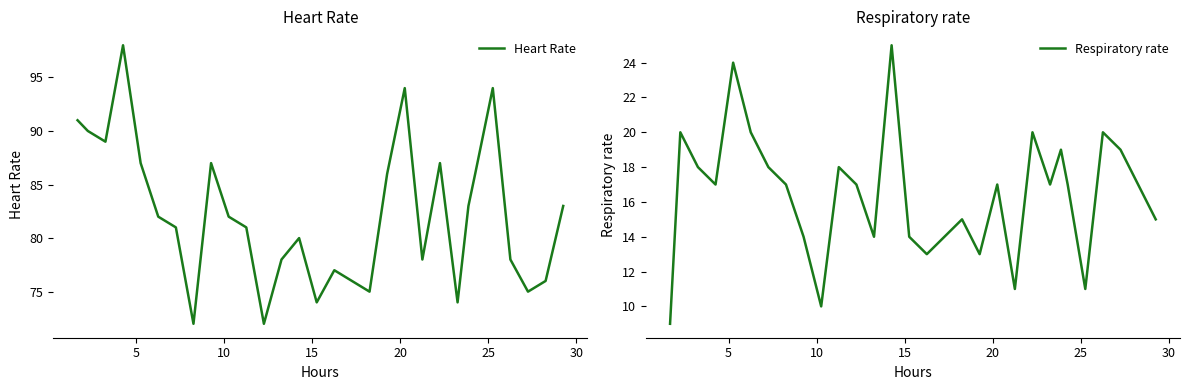

What is the highest value of the Heart Rate series?

98